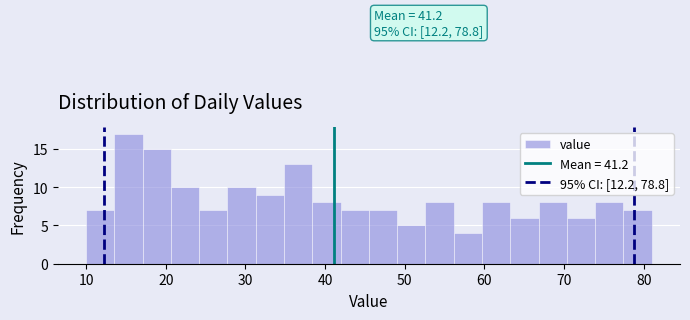

Read against the x-axis, roughly where is the centre of the tallest bar?

15